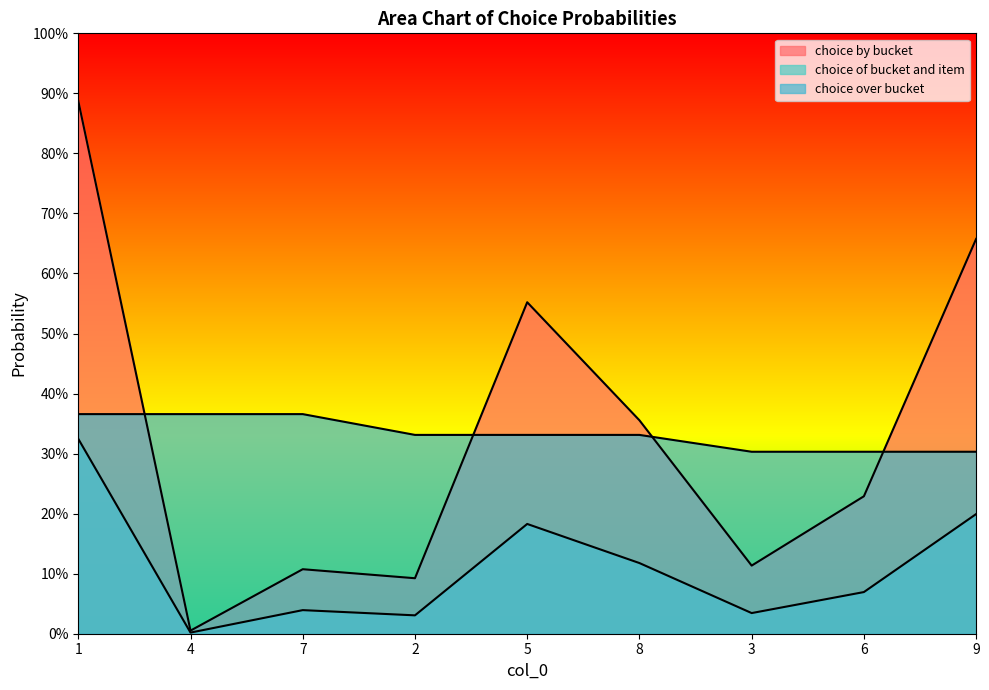

List the labels in order of choice over bucket value, smallest first.

3, 6, 9, 2, 5, 8, 1, 4, 7